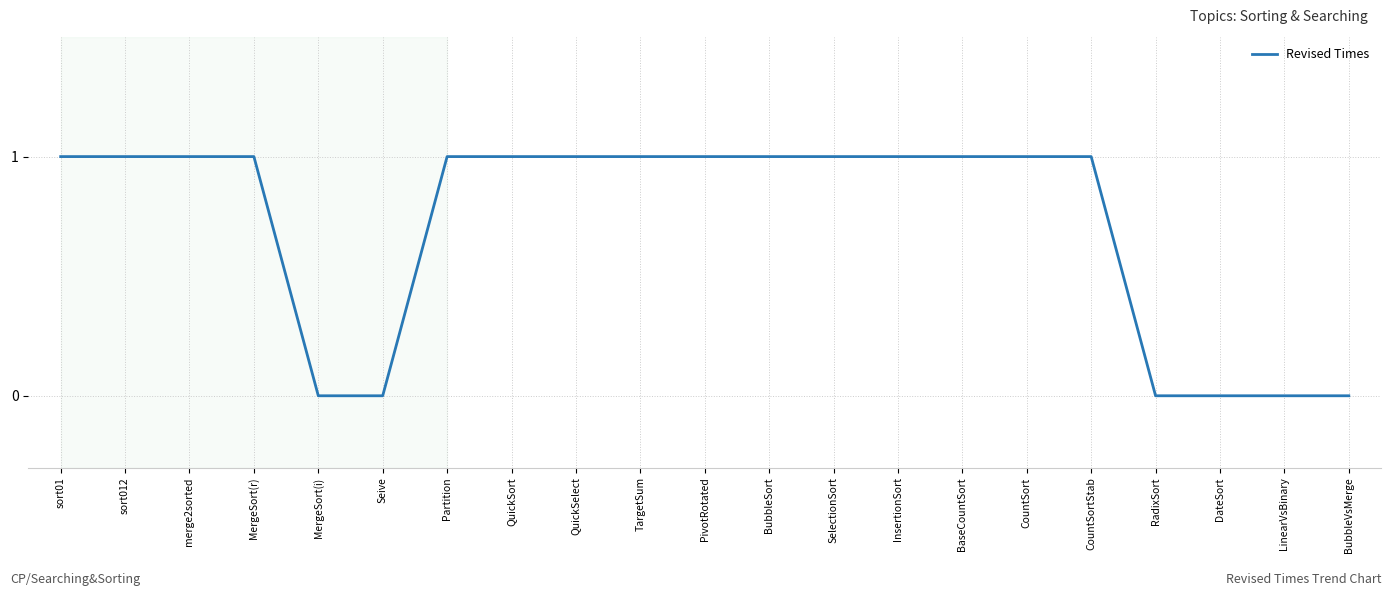

Count the values in the range 0 to 1.

21